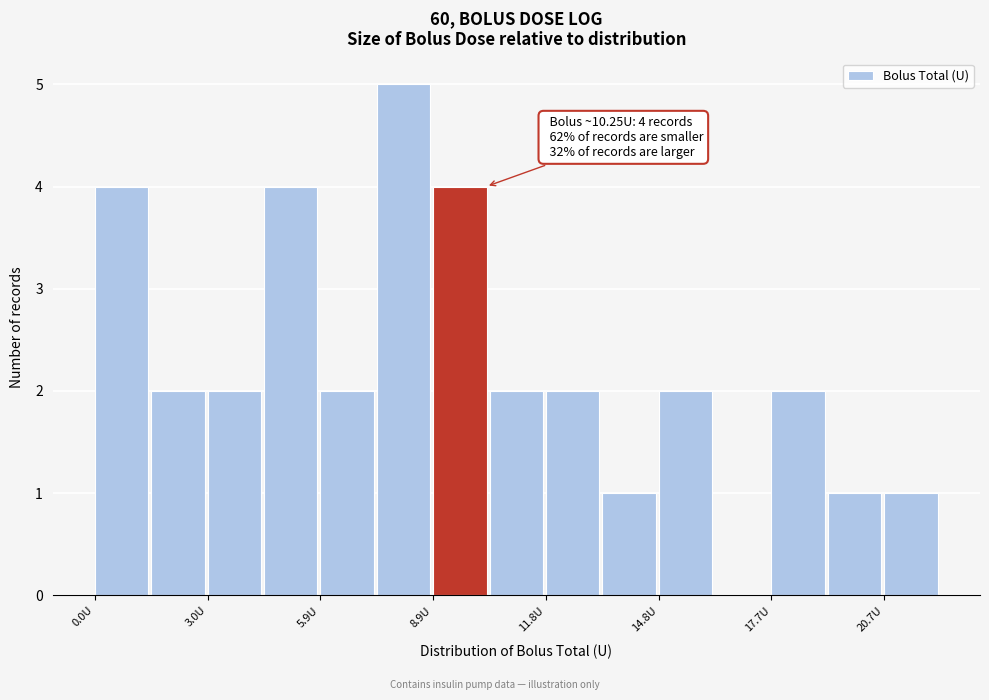

Read against the x-axis, roughly where is the centre of the tallest bar?

8.0